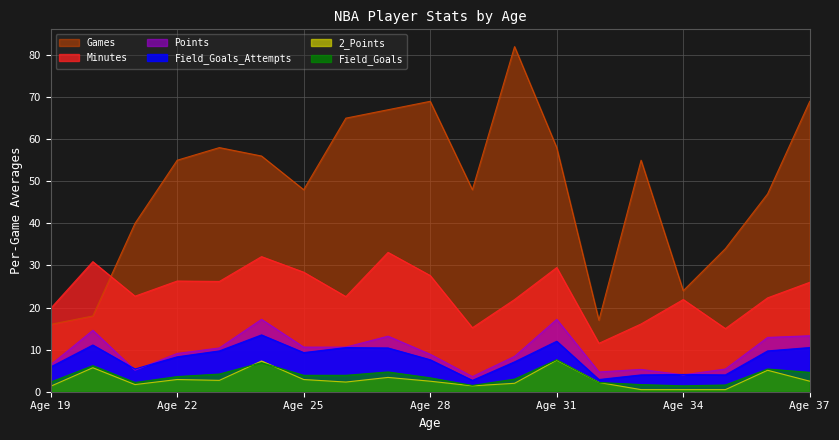

What is the value of the Minutes point at the 3rd from the left?

22.7